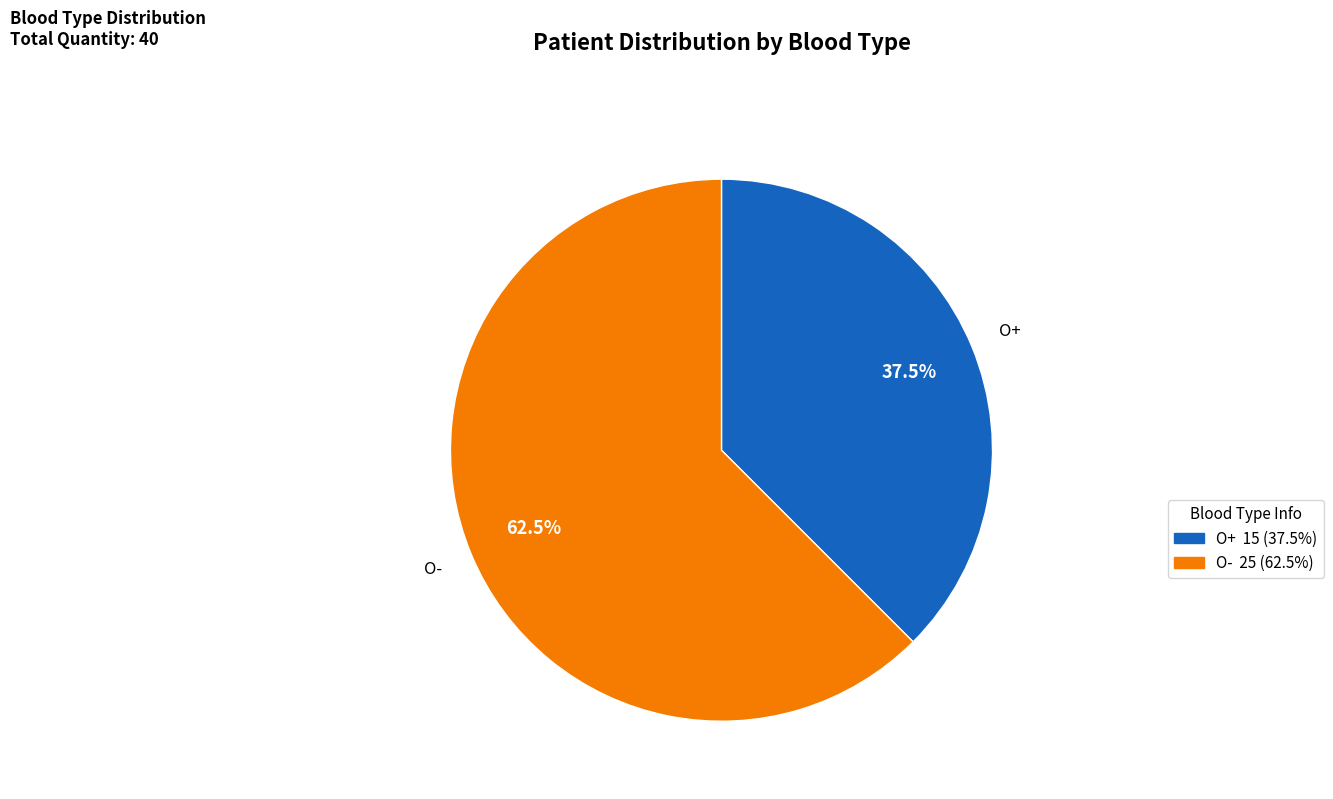

How many slices are in this pie chart?

2